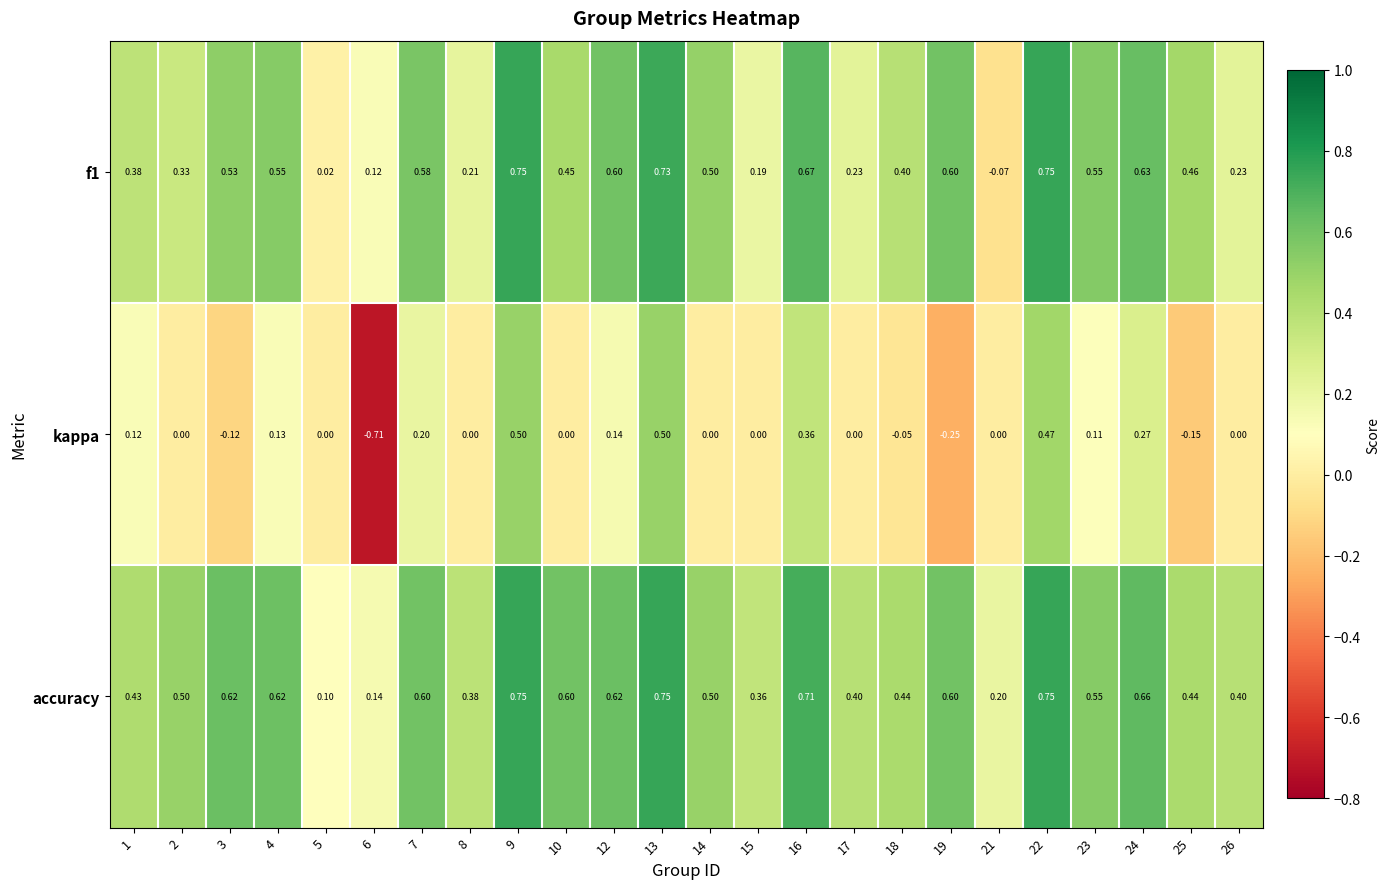

Which series has the largest range (max minus min)?

kappa